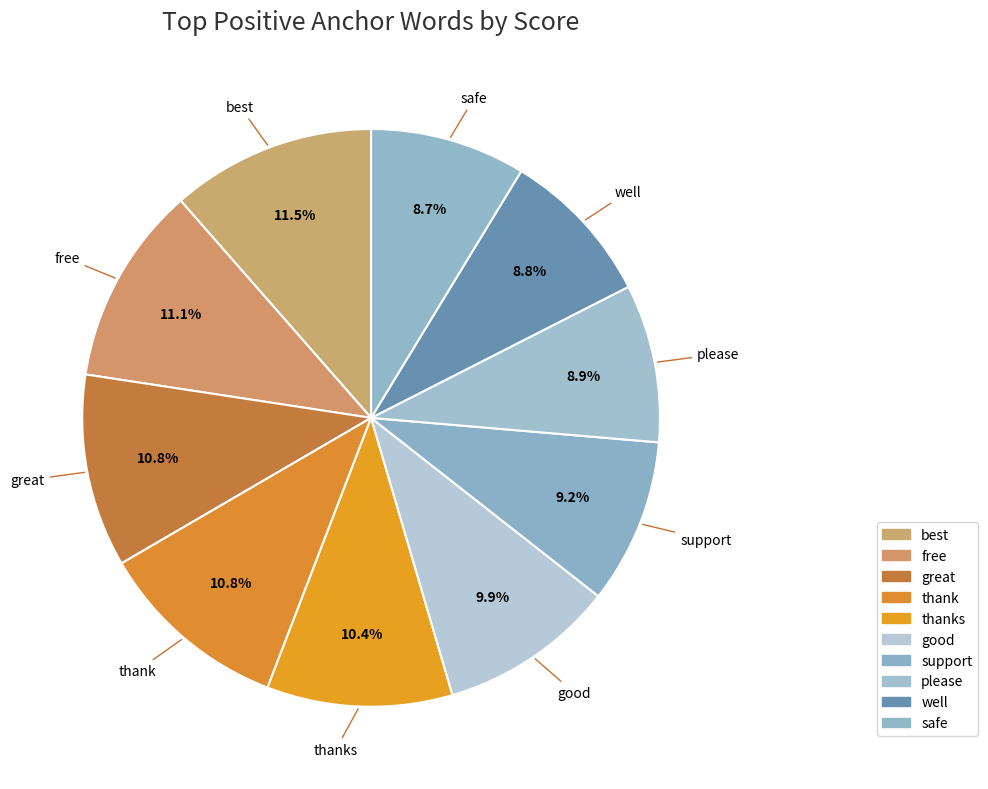

To the nearest percent, what percentage of the pie is well?

9%